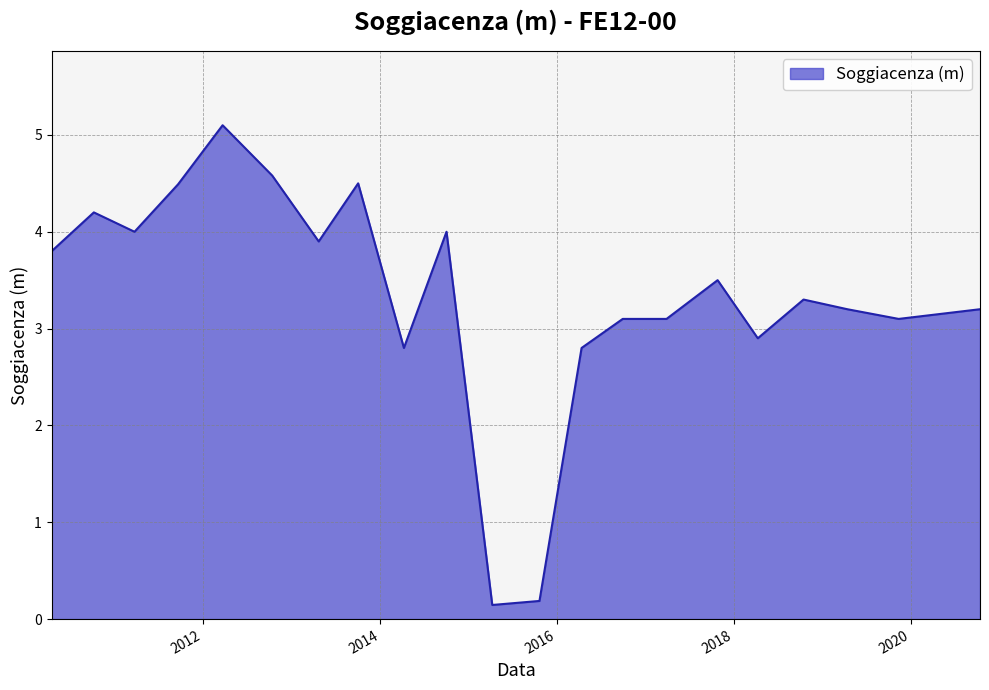

What is the greatest value displayed?

5.1